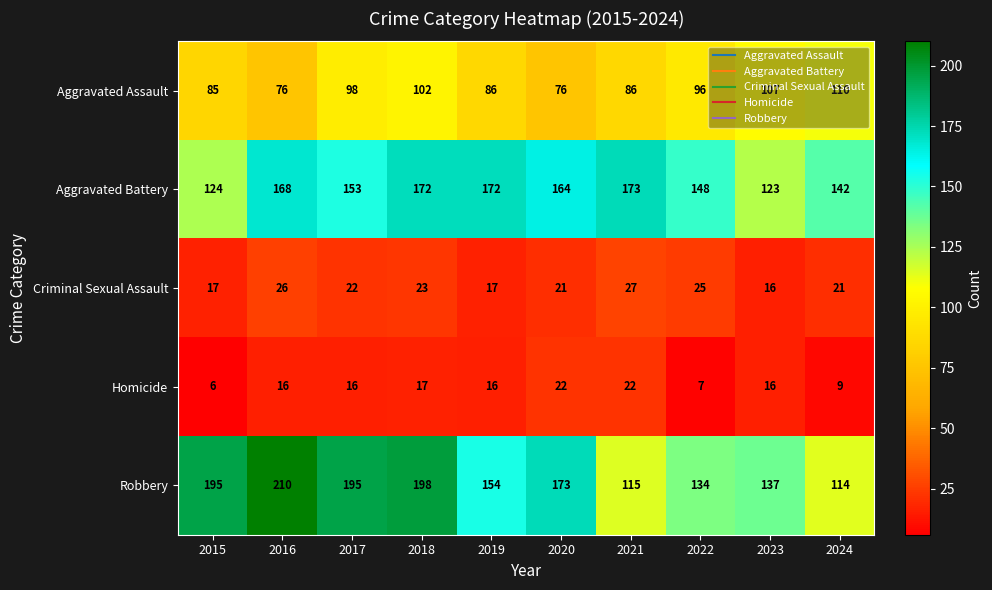

Between 2017 and 2024, which series saw the biggest shift?

Robbery